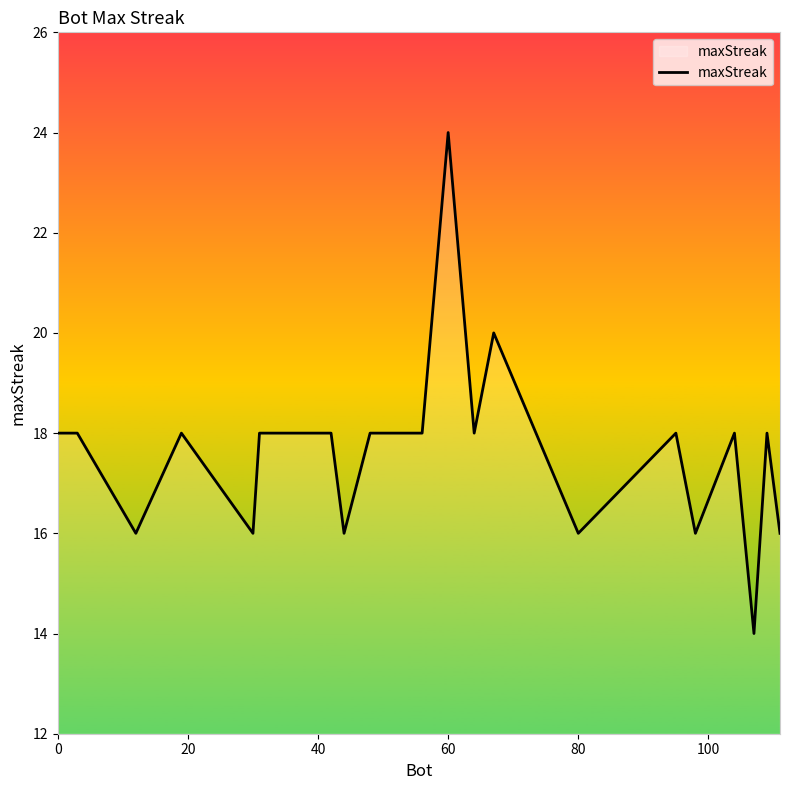

Reading left to right, what are all the values shown in this chart?

18	18	16	18	16	18	18	16	18	18	24	18	20	16	18	16	18	14	18	16